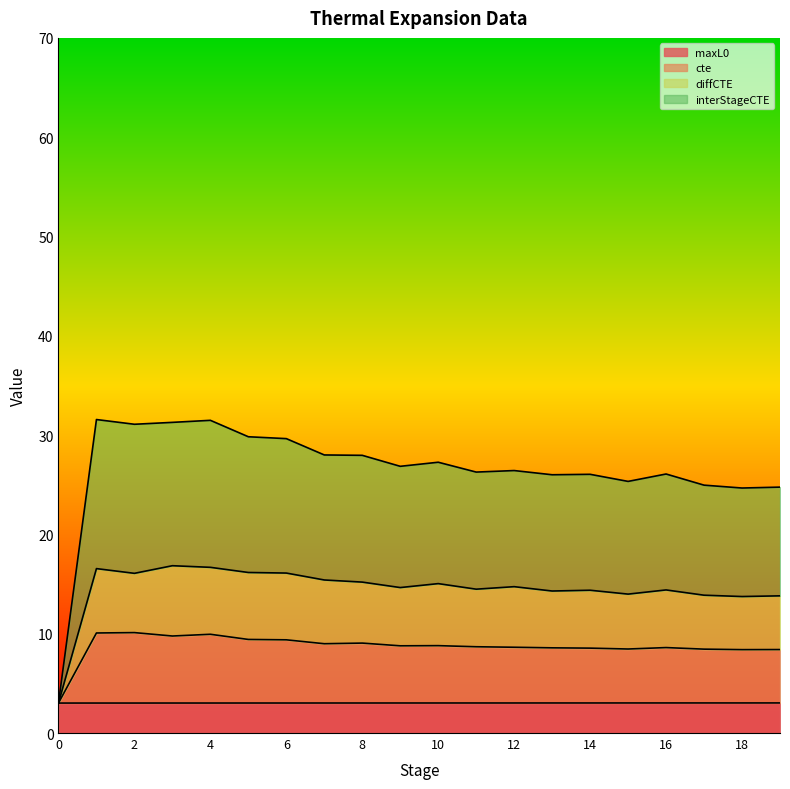

What is the spread (max minus min) of values at 8?

24.9